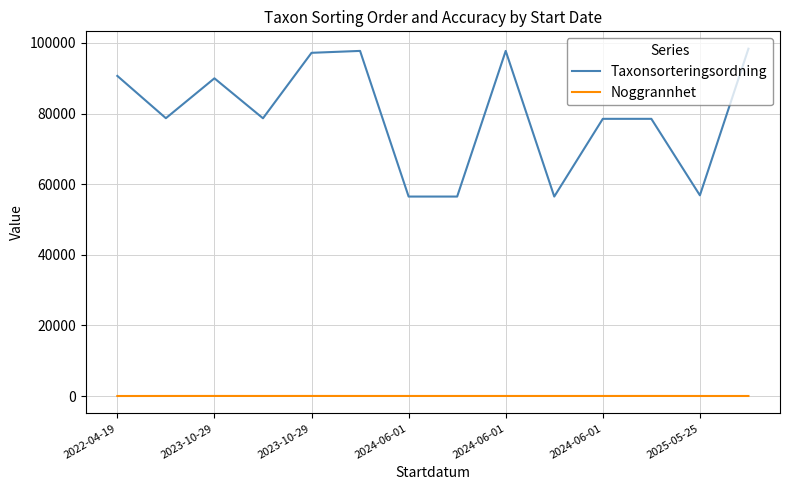

How many lines are shown in the chart?

2